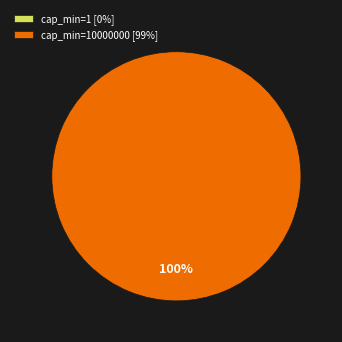

Which category has the smallest portion of the pie?

cap_min=1